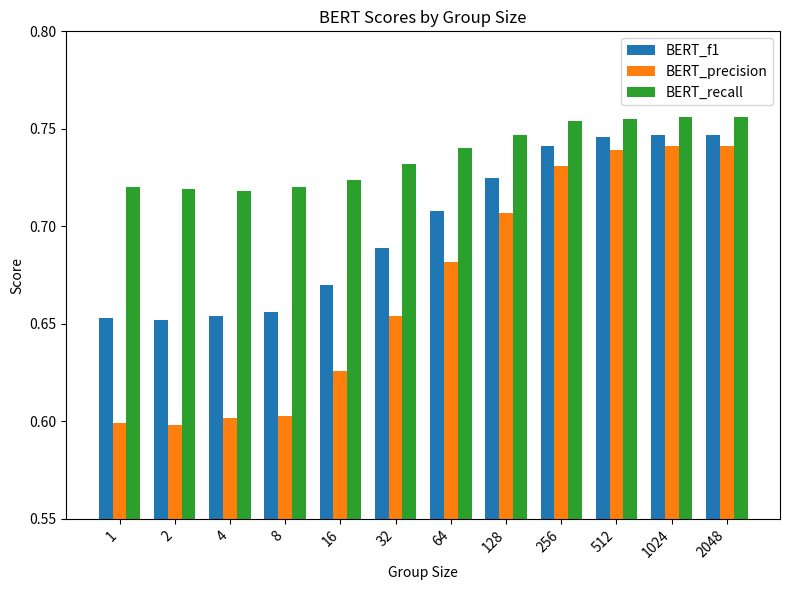

List the series in order of their overall mean, highest first.

BERT_recall, BERT_f1, BERT_precision